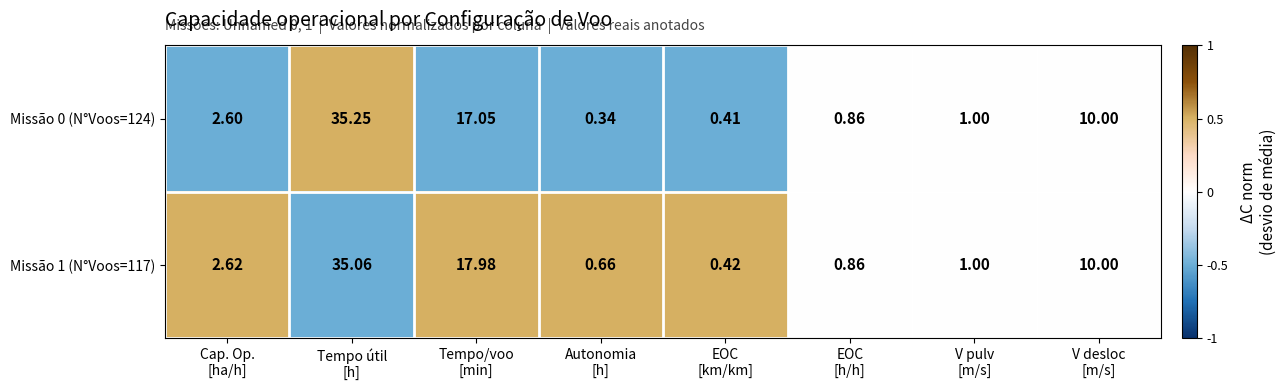

List the series in order of their peak value, highest first.

Missão 0 (N°Voos=124), Missão 1 (N°Voos=117)